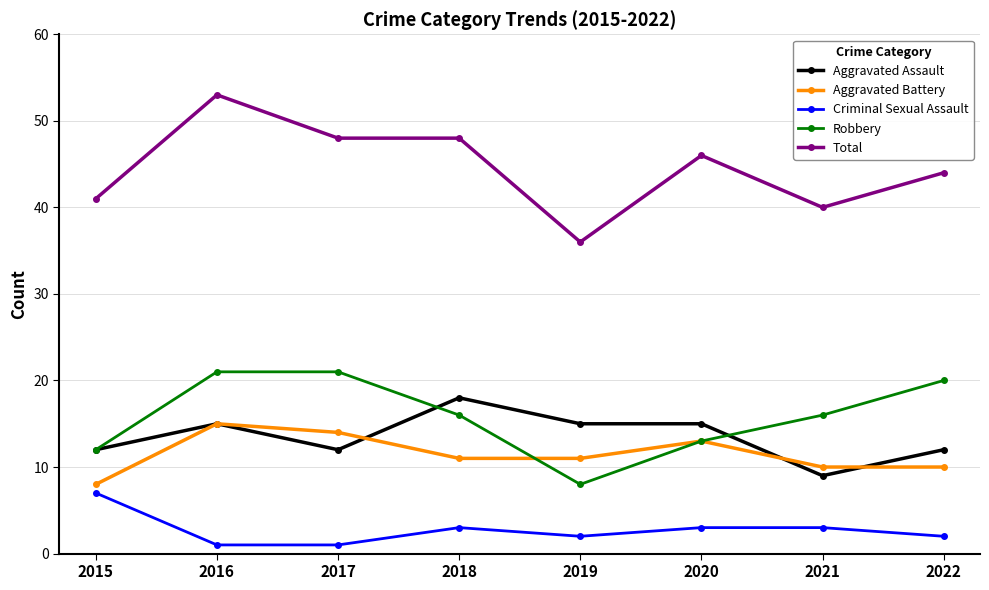

Where do Aggravated Battery and Robbery first cross each other?

2018 and 2019